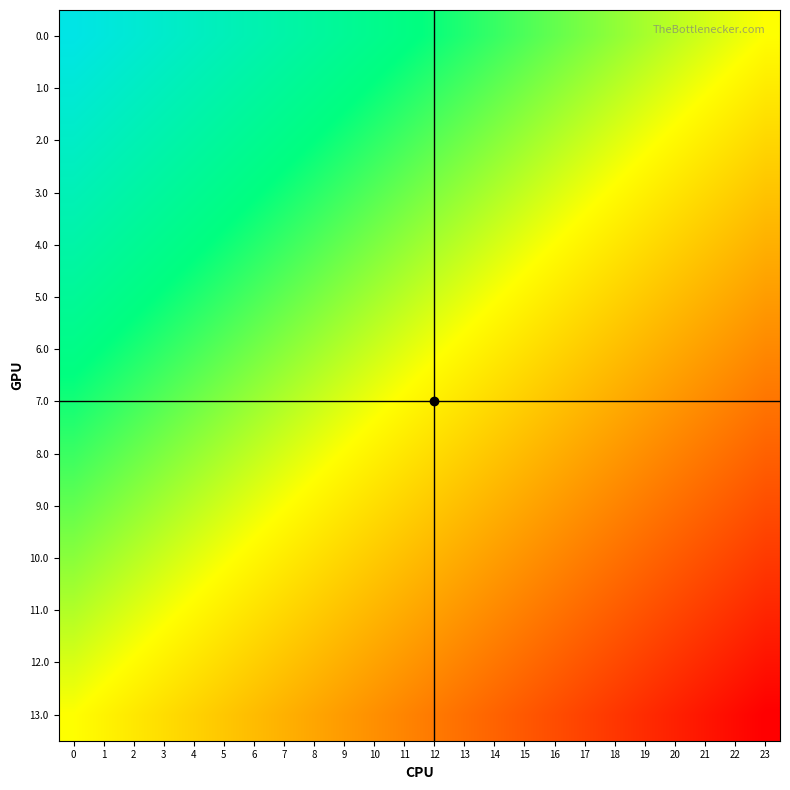

Reading left to right, what are all the values shown in this chart?

0.0: 0=1.0	1=1.0	2=0.9	3=0.9	4=0.8	5=0.8	6=0.7	7=0.7	8=0.7	9=0.6	10=0.6	11=0.5	12=0.5	13=0.4	14=0.4	15=0.3	16=0.3	17=0.3	18=0.2	19=0.2	20=0.1	21=0.1	22=0.0	23=0.0
1.0: 0=0.9	1=0.9	2=0.8	3=0.8	4=0.7	5=0.7	6=0.7	7=0.6	8=0.6	9=0.5	10=0.5	11=0.4	12=0.4	13=0.4	14=0.3	15=0.3	16=0.2	17=0.2	18=0.1	19=0.1	20=0.1	21=0.0	22=-0.0	23=-0.1
2.0: 0=0.8	1=0.8	2=0.8	3=0.7	4=0.7	5=0.6	6=0.6	7=0.5	8=0.5	9=0.5	10=0.4	11=0.4	12=0.3	13=0.3	14=0.2	15=0.2	16=0.2	17=0.1	18=0.1	19=0.0	20=-0.0	21=-0.1	22=-0.1	23=-0.2
3.0: 0=0.8	1=0.7	2=0.7	3=0.6	4=0.6	5=0.6	6=0.5	7=0.5	8=0.4	9=0.4	10=0.3	11=0.3	12=0.2	13=0.2	14=0.2	15=0.1	16=0.1	17=0.0	18=-0.0	19=-0.1	20=-0.1	21=-0.1	22=-0.2	23=-0.2
4.0: 0=0.7	1=0.6	2=0.6	3=0.6	4=0.5	5=0.5	6=0.4	7=0.4	8=0.3	9=0.3	10=0.3	11=0.2	12=0.2	13=0.1	14=0.1	15=0.0	16=-0.0	17=-0.0	18=-0.1	19=-0.1	20=-0.2	21=-0.2	22=-0.3	23=-0.3
5.0: 0=0.6	1=0.6	2=0.5	3=0.5	4=0.4	5=0.4	6=0.4	7=0.3	8=0.3	9=0.2	10=0.2	11=0.1	12=0.1	13=0.1	14=0.0	15=-0.0	16=-0.1	17=-0.1	18=-0.2	19=-0.2	20=-0.3	21=-0.3	22=-0.3	23=-0.4
6.0: 0=0.5	1=0.5	2=0.5	3=0.4	4=0.4	5=0.3	6=0.3	7=0.2	8=0.2	9=0.1	10=0.1	11=0.1	12=0.0	13=-0.0	14=-0.1	15=-0.1	16=-0.2	17=-0.2	18=-0.2	19=-0.3	20=-0.3	21=-0.4	22=-0.4	23=-0.5
7.0: 0=0.5	1=0.4	2=0.4	3=0.3	4=0.3	5=0.2	6=0.2	7=0.2	8=0.1	9=0.1	10=0.0	11=-0.0	12=-0.1	13=-0.1	14=-0.1	15=-0.2	16=-0.2	17=-0.3	18=-0.3	19=-0.4	20=-0.4	21=-0.5	22=-0.5	23=-0.5
8.0: 0=0.4	1=0.3	2=0.3	3=0.3	4=0.2	5=0.2	6=0.1	7=0.1	8=0.0	9=-0.0	10=-0.1	11=-0.1	12=-0.1	13=-0.2	14=-0.2	15=-0.3	16=-0.3	17=-0.4	18=-0.4	19=-0.4	20=-0.5	21=-0.5	22=-0.6	23=-0.6
9.0: 0=0.3	1=0.3	2=0.2	3=0.2	4=0.1	5=0.1	6=0.0	7=0.0	8=-0.0	9=-0.1	10=-0.1	11=-0.2	12=-0.2	13=-0.3	14=-0.3	15=-0.3	16=-0.4	17=-0.4	18=-0.5	19=-0.5	20=-0.6	21=-0.6	22=-0.6	23=-0.7
10.0: 0=0.2	1=0.2	2=0.1	3=0.1	4=0.1	5=0.0	6=-0.0	7=-0.1	8=-0.1	9=-0.2	10=-0.2	11=-0.2	12=-0.3	13=-0.3	14=-0.4	15=-0.4	16=-0.5	17=-0.5	18=-0.6	19=-0.6	20=-0.6	21=-0.7	22=-0.7	23=-0.8
11.0: 0=0.2	1=0.1	2=0.1	3=0.0	4=-0.0	5=-0.1	6=-0.1	7=-0.2	8=-0.2	9=-0.2	10=-0.3	11=-0.3	12=-0.4	13=-0.4	14=-0.5	15=-0.5	16=-0.5	17=-0.6	18=-0.6	19=-0.7	20=-0.7	21=-0.8	22=-0.8	23=-0.8
12.0: 0=0.1	1=0.0	2=-0.0	3=-0.1	4=-0.1	5=-0.1	6=-0.2	7=-0.2	8=-0.3	9=-0.3	10=-0.4	11=-0.4	12=-0.4	13=-0.5	14=-0.5	15=-0.6	16=-0.6	17=-0.7	18=-0.7	19=-0.7	20=-0.8	21=-0.8	22=-0.9	23=-0.9
13.0: 0=0.0	1=-0.0	2=-0.1	3=-0.1	4=-0.2	5=-0.2	6=-0.3	7=-0.3	8=-0.3	9=-0.4	10=-0.4	11=-0.5	12=-0.5	13=-0.6	14=-0.6	15=-0.7	16=-0.7	17=-0.7	18=-0.8	19=-0.8	20=-0.9	21=-0.9	22=-1.0	23=-1.0